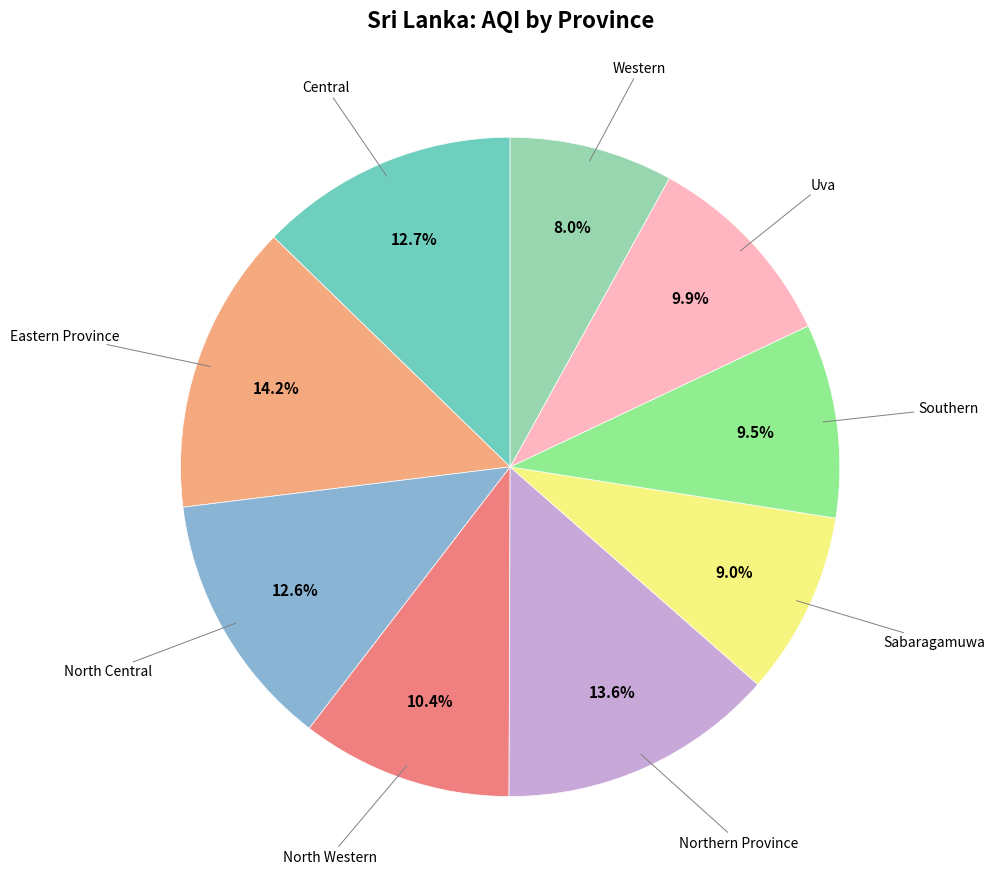

Is there any slice that represents more than half of the pie?

No